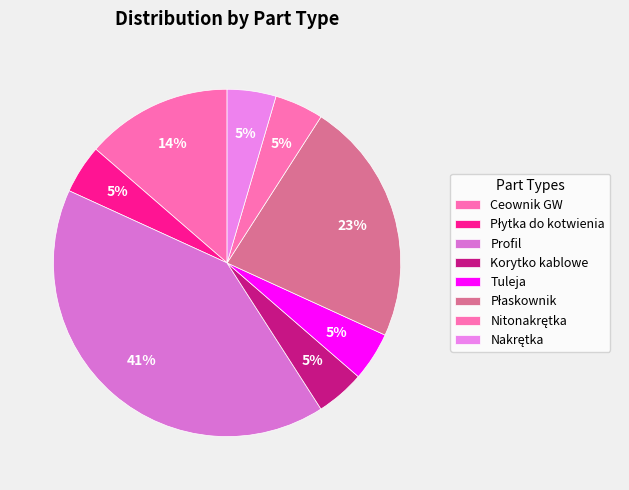

Count the number of slices in the pie.

8